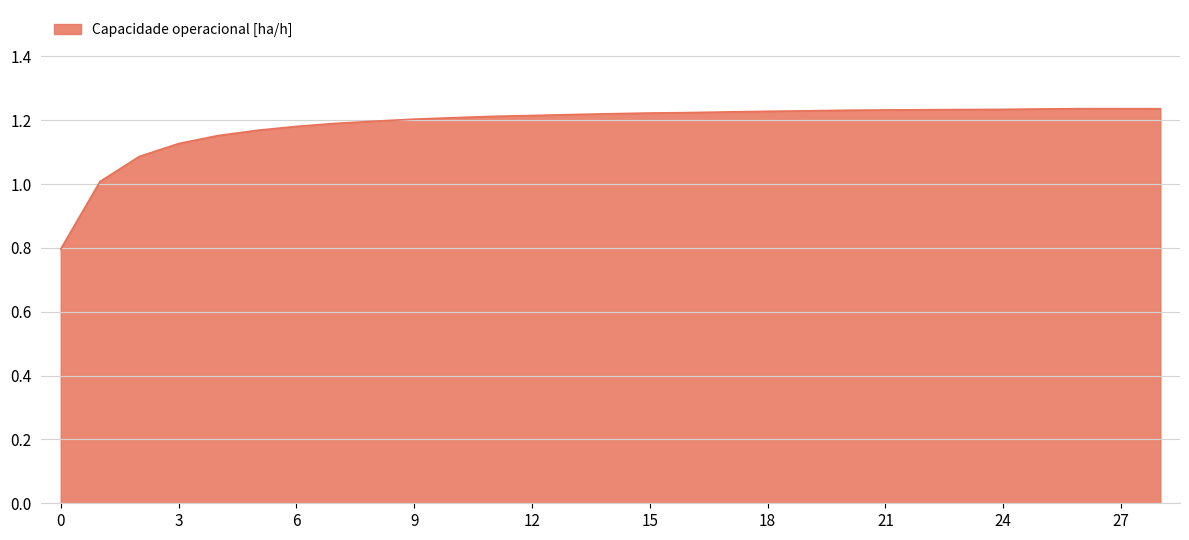

What is the smallest value displayed?

0.8